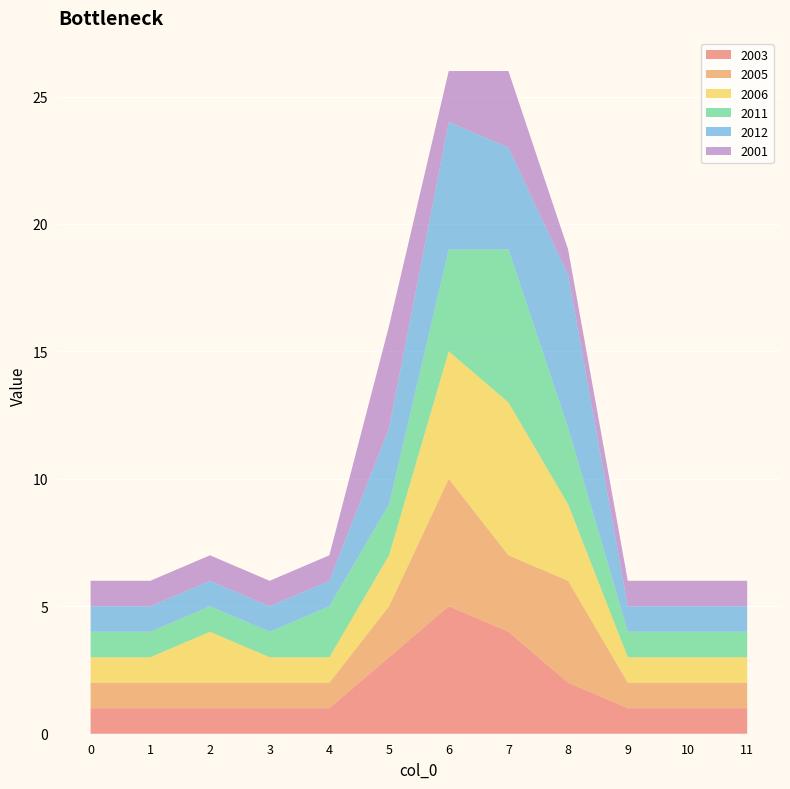

Reading left to right, extract all data points from this chart.

2003: 1	1	1	1	1	3	5	4	2	1	1	1
2005: 1	1	1	1	1	2	5	3	4	1	1	1
2006: 1	1	2	1	1	2	5	6	3	1	1	1
2011: 1	1	1	1	2	2	4	6	3	1	1	1
2012: 1	1	1	1	1	3	5	4	6	1	1	1
2001: 1	1	1	1	1	4	2	3	1	1	1	1